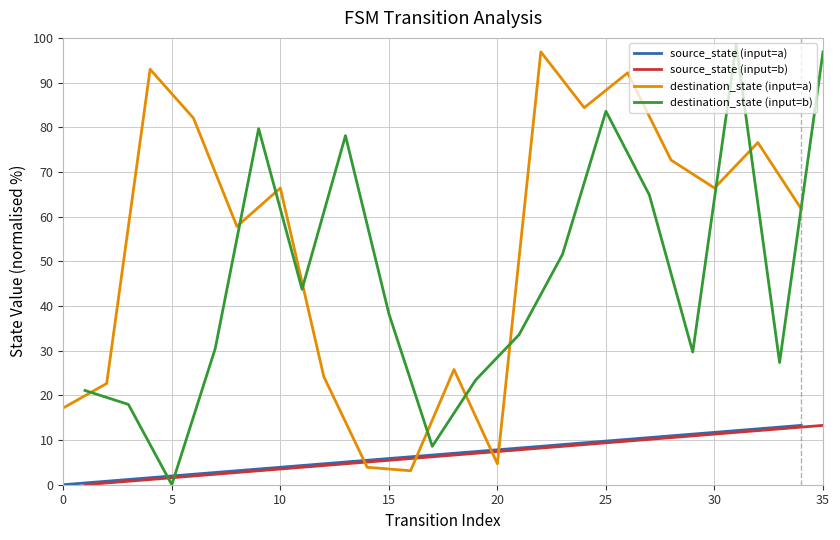

What is the sum of the source_state (input=a) values at 10 and 20?

11.7